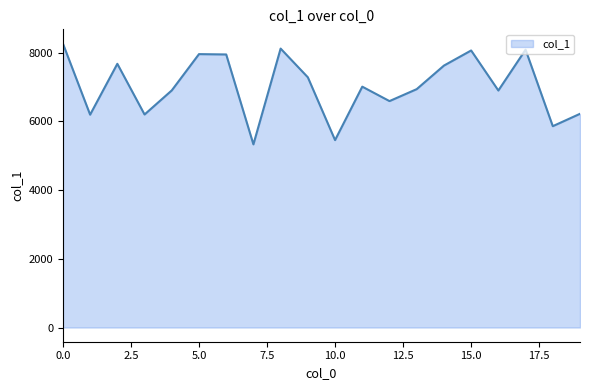

What is the sum of all values?

140594